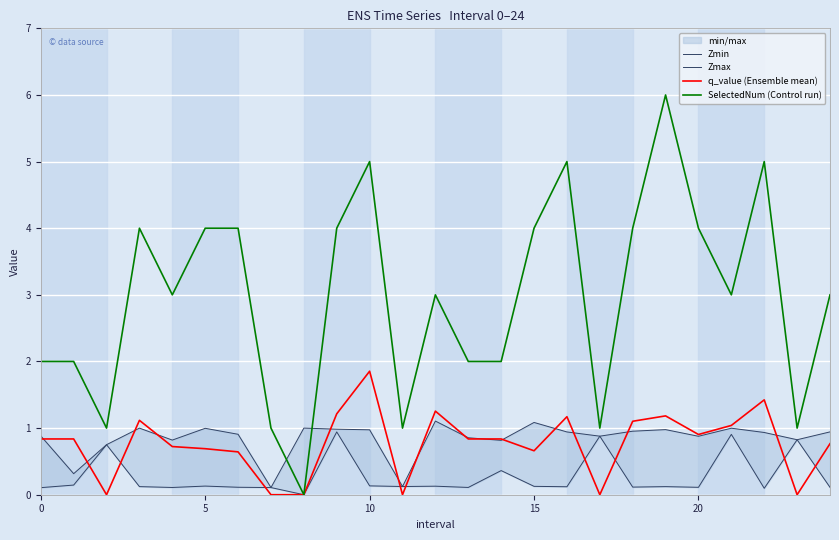

Which series ends up on top after the final intersection of Zmax and q_value (Ensemble mean)?

Zmax